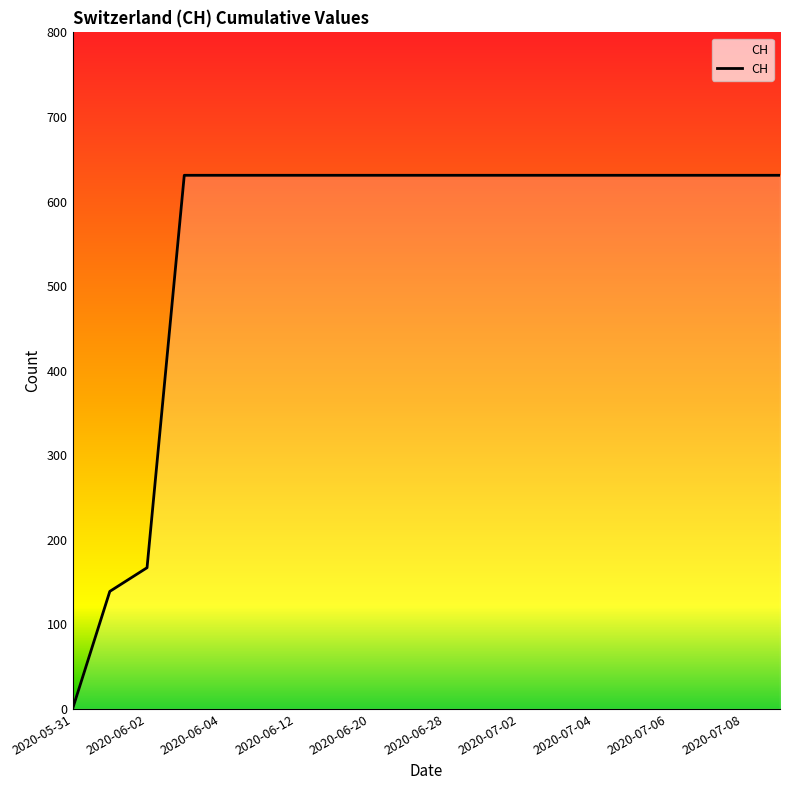

Reading right to left, extract all data points from this chart.

631	631	631	631	631	631	631	631	631	631	631	631	631	631	631	631	631	167	139	0